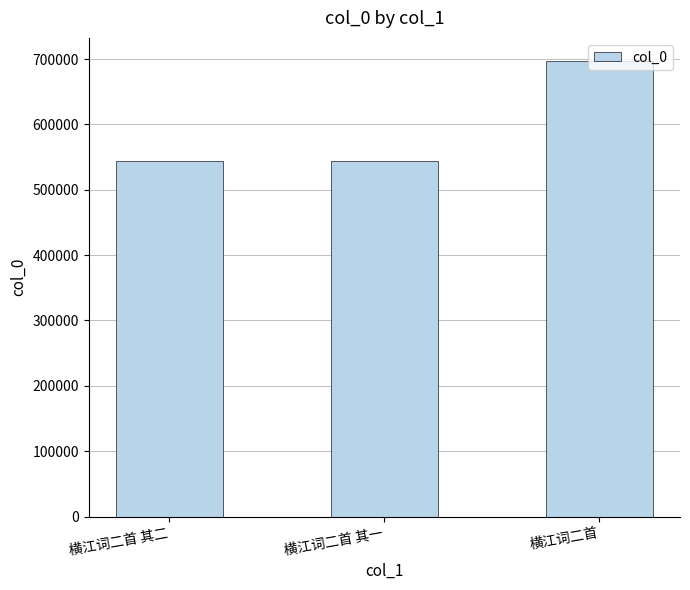

The value at 横江词二首 其一 is 543288. True or false?

True